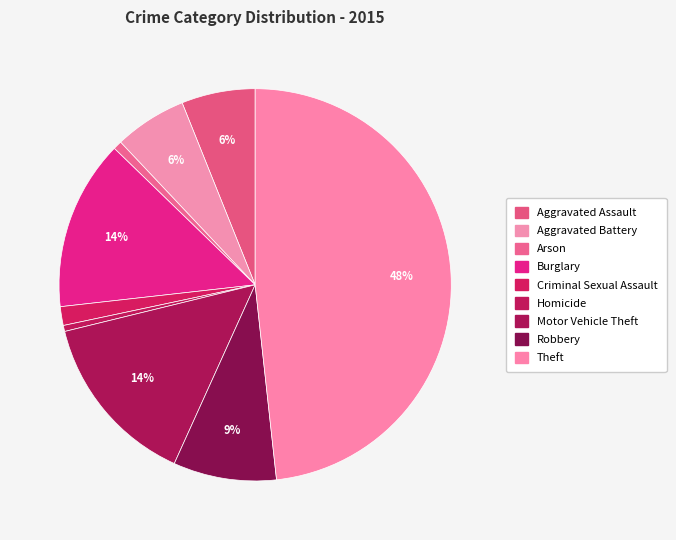

How many slices are in this pie chart?

9